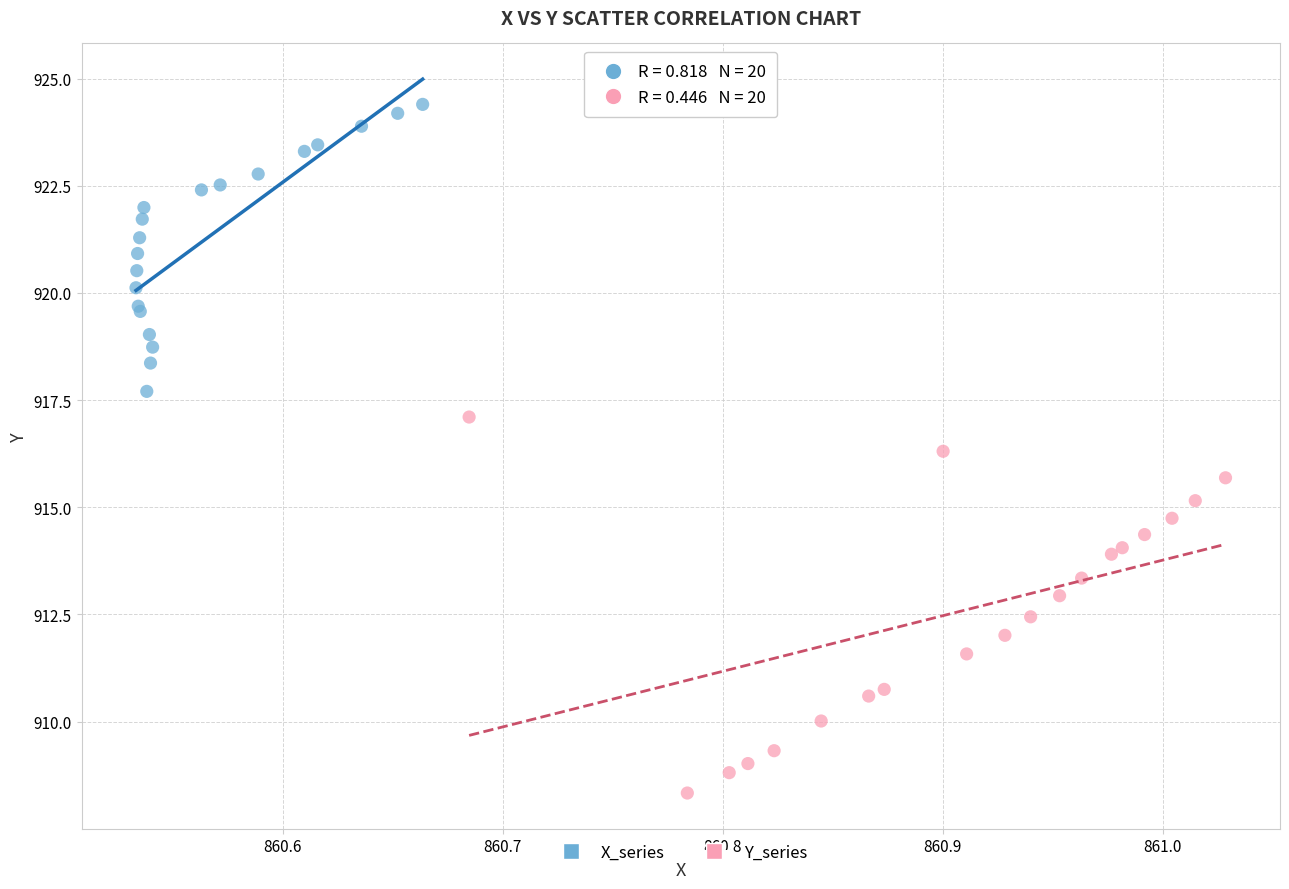

Which series contains the highest Y value?

X_series